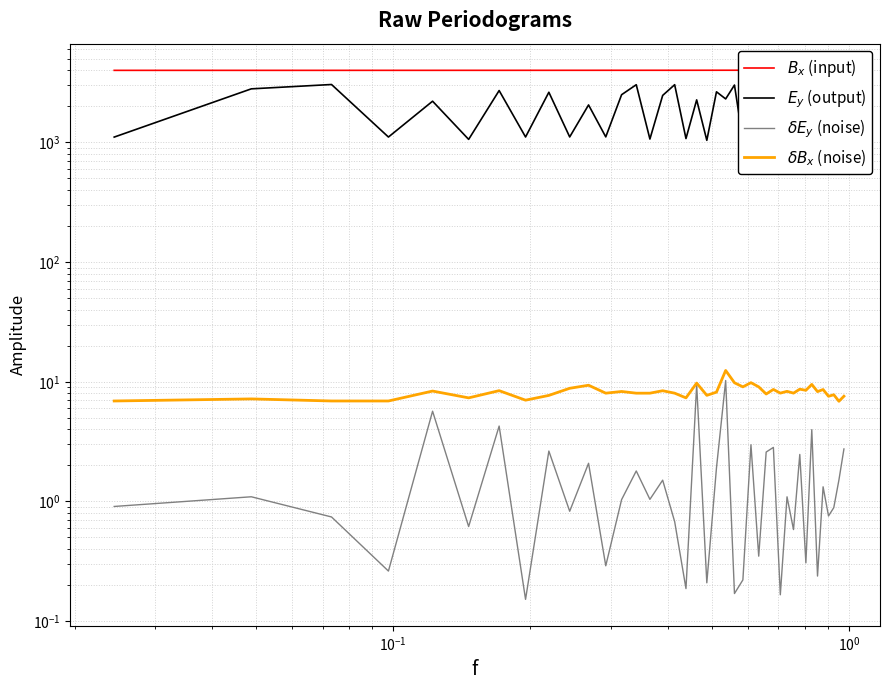

Rank the series by their maximum value, from lowest to highest.

$\delta E_y$ (noise), $\delta B_x$ (noise), $E_y$ (output), $B_x$ (input)